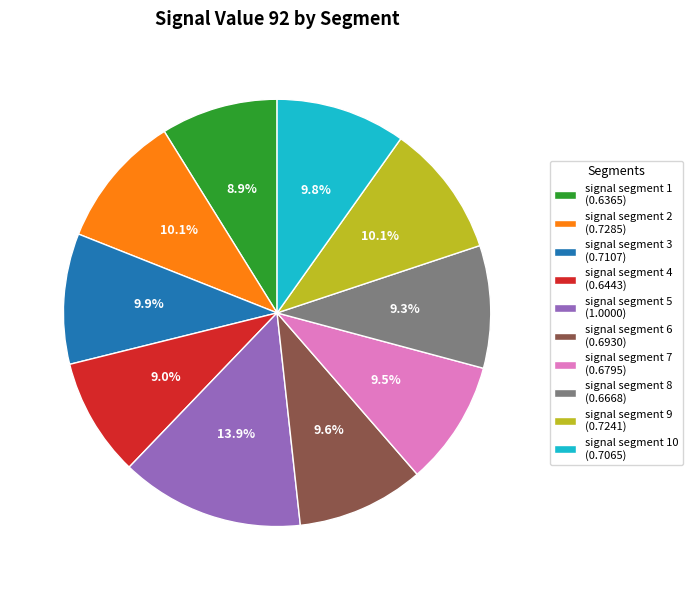

What percentage do signal segment 8 (0.6668) and signal segment 6 (0.6930) together represent?

18.9%